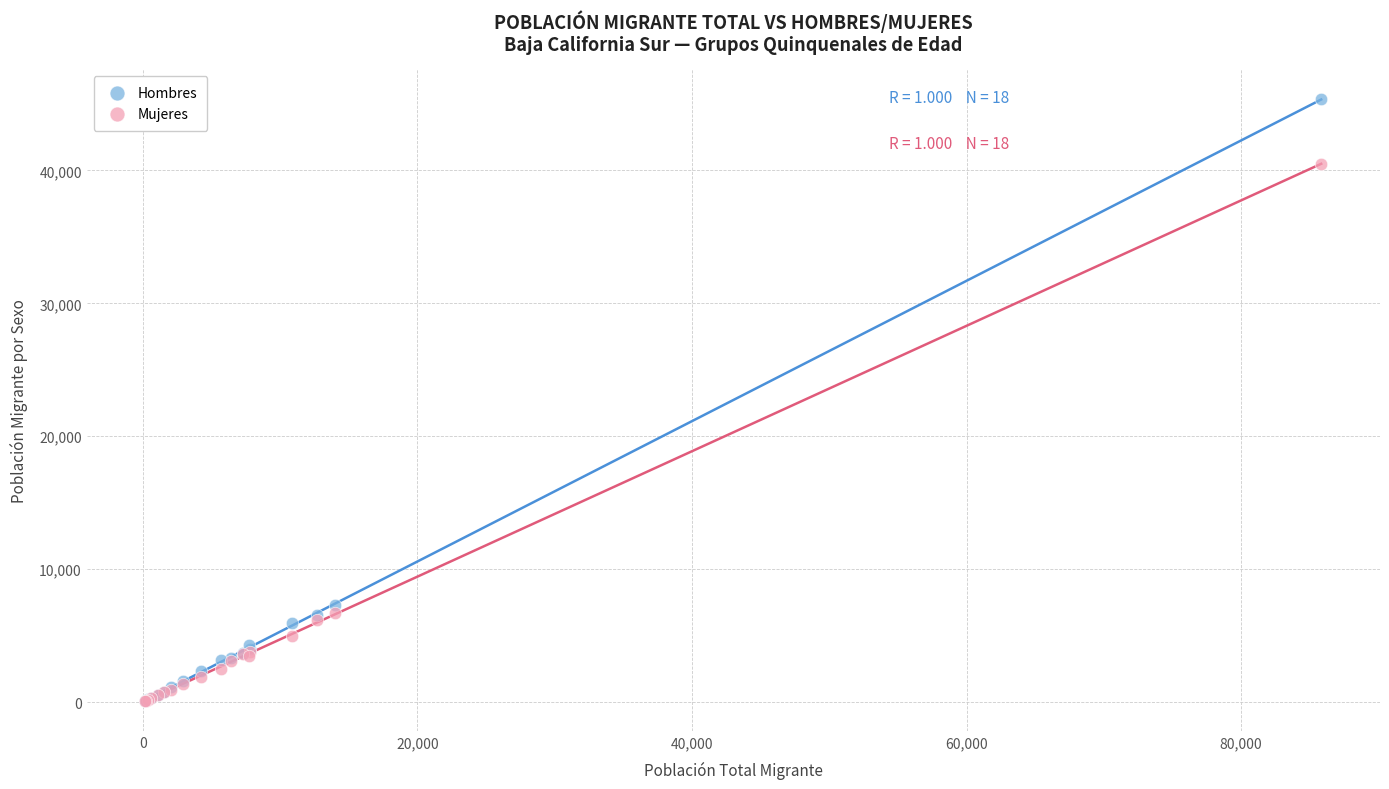

Which series contains the highest Y value?

Hombres